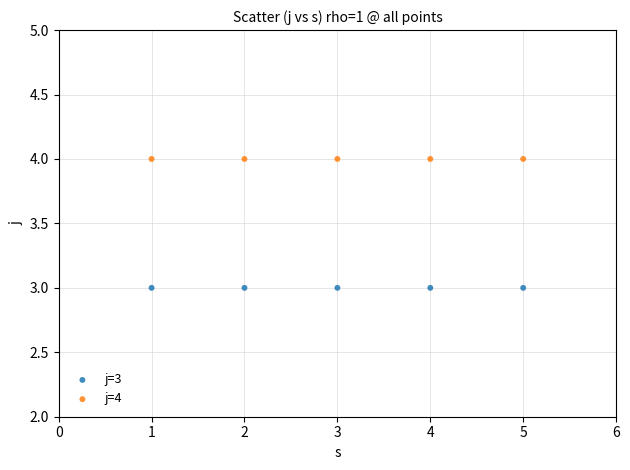

Across all data points, what is the average Y value?

4